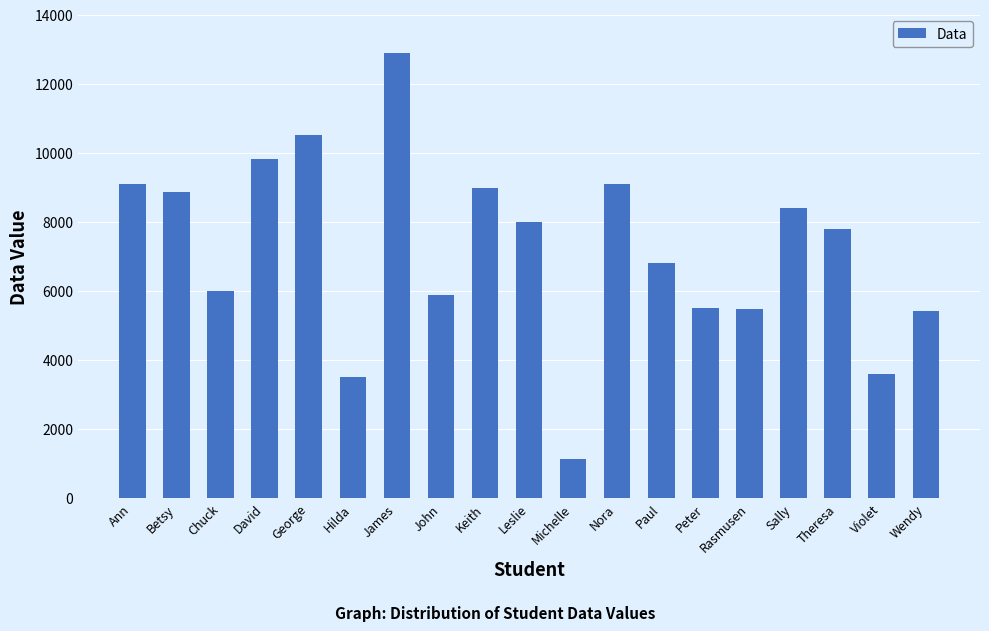

Which has a higher value, James or Leslie?

James